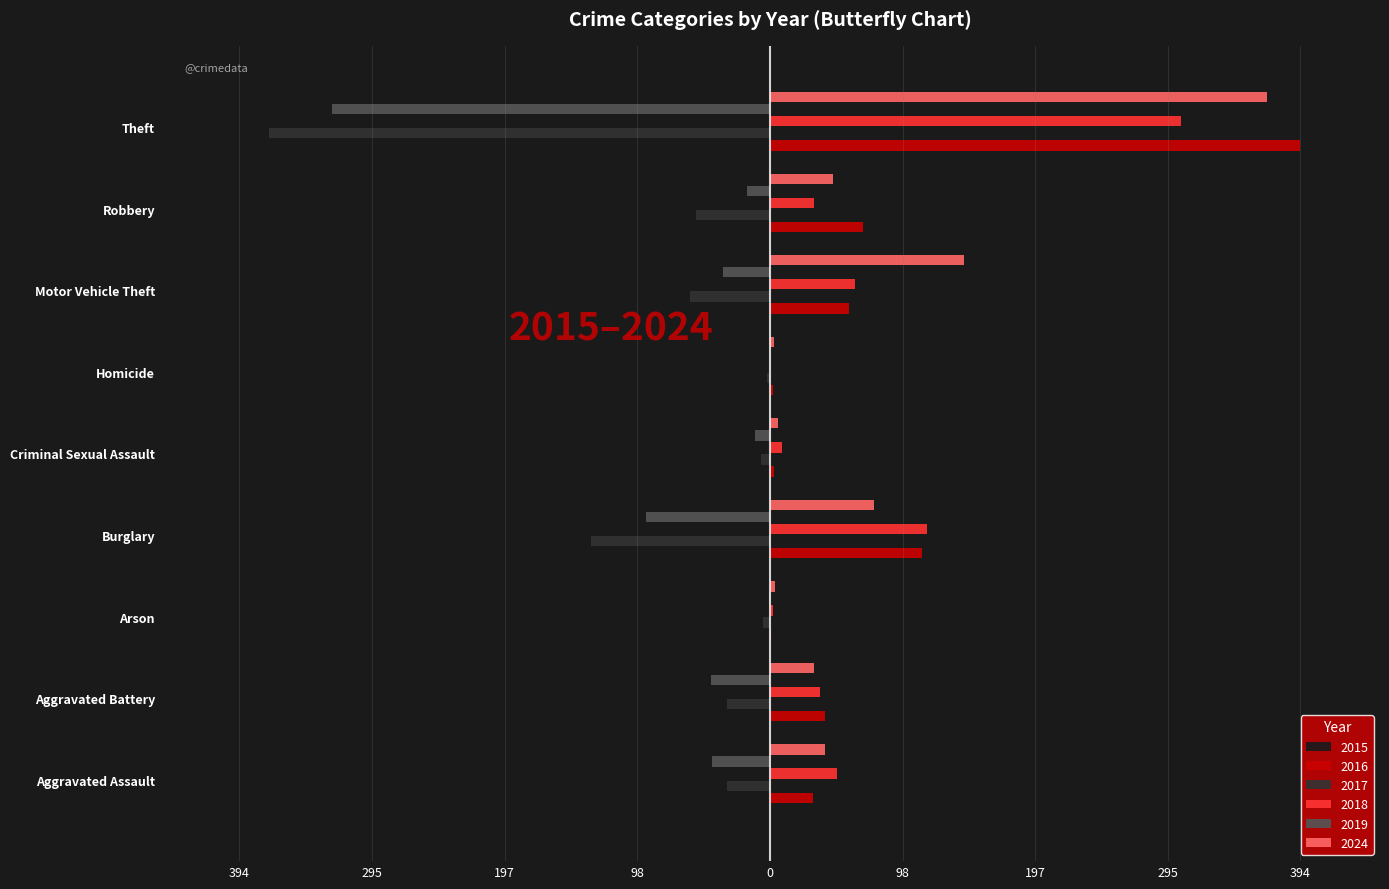

Between Arson and Robbery, which series saw the biggest shift?

2016